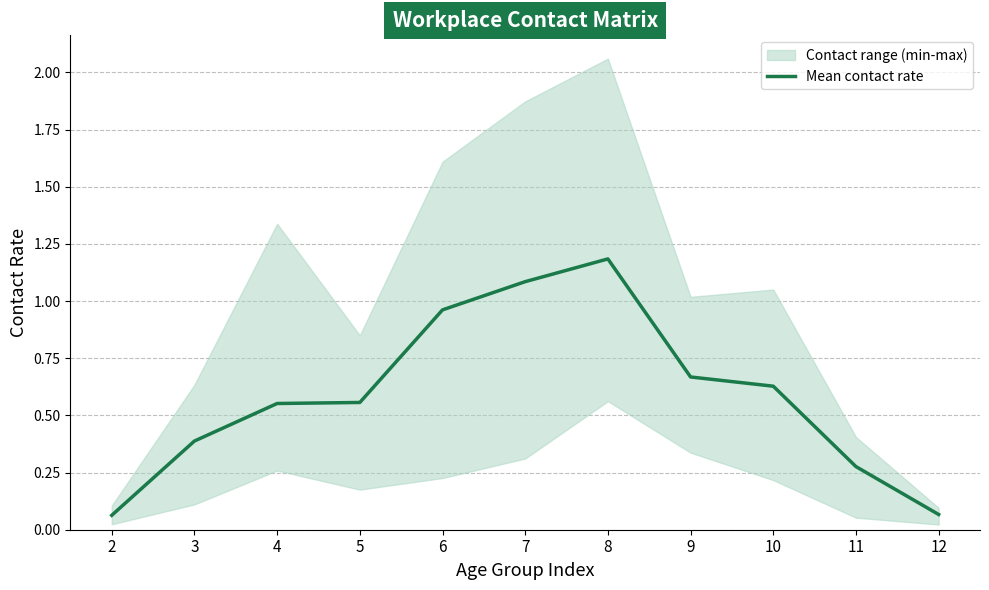

True or false: the data shows 0.3 at 11.

True